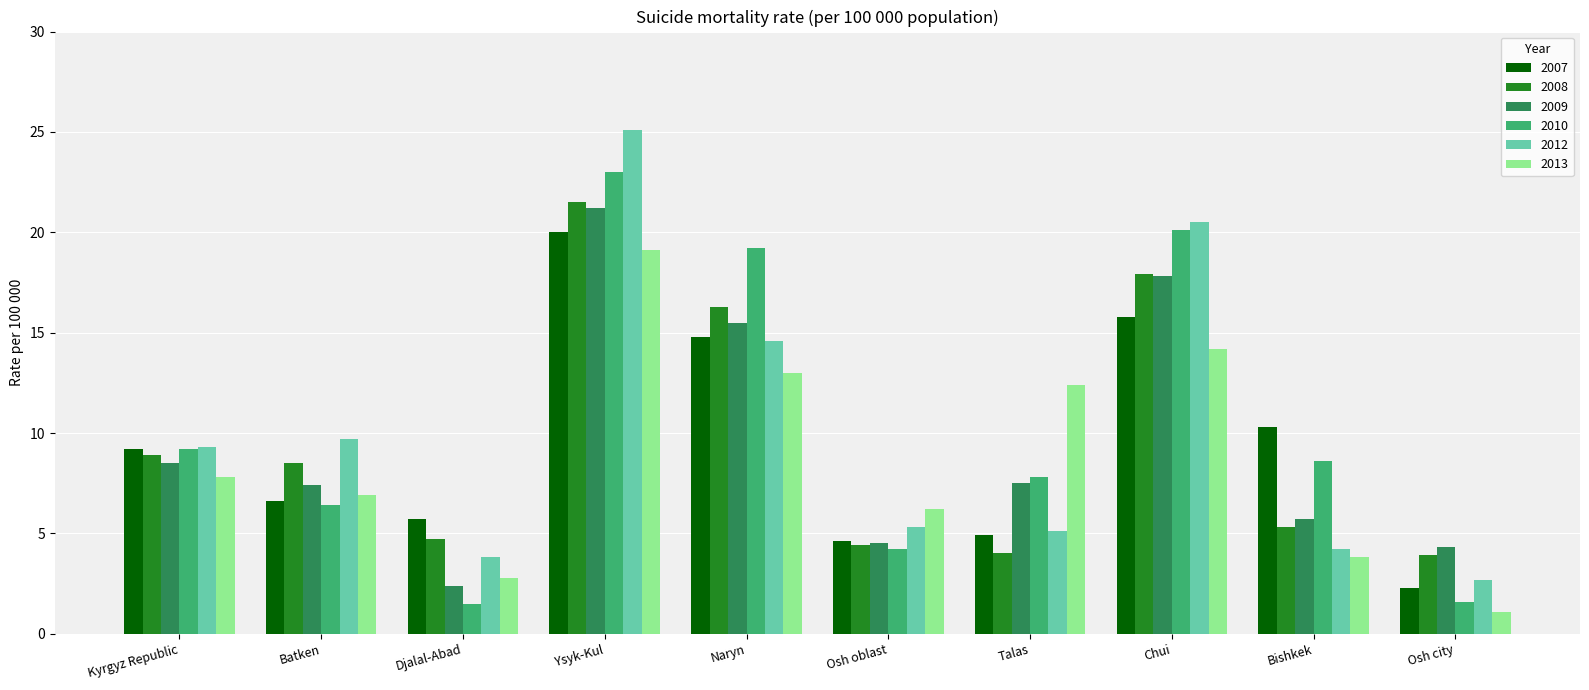

Between Djalal-Abad and Chui, which series saw the biggest shift?

2010